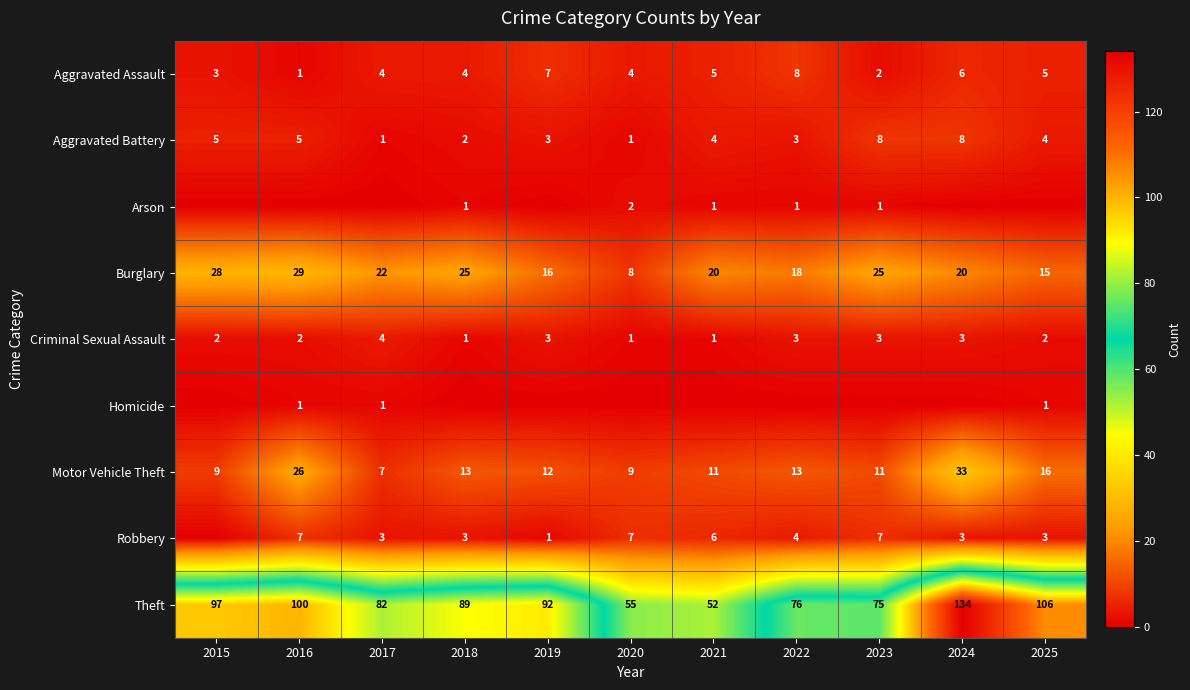

Which category has the highest value across all series?

2024